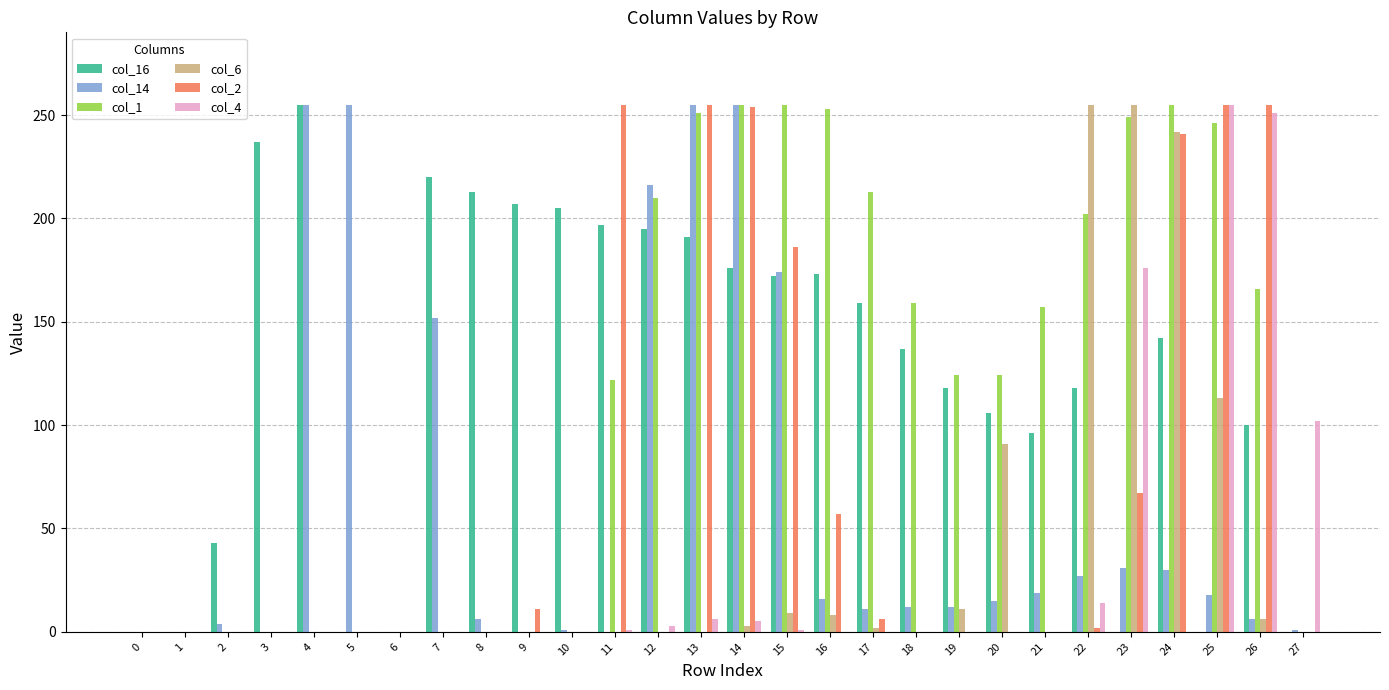

What is the greatest value displayed?

255